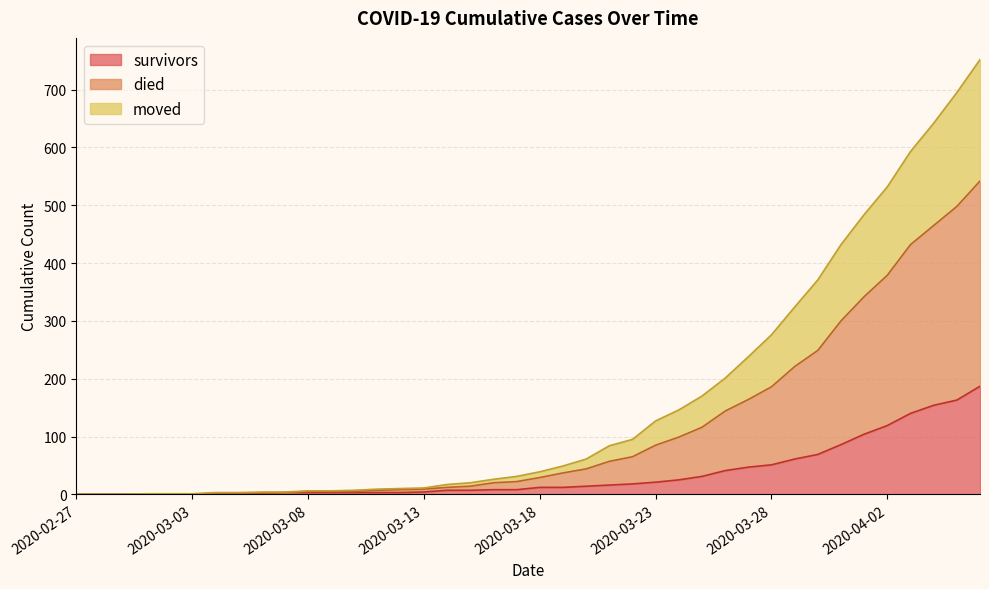

What is the total value across all series at 2020-03-08?

6